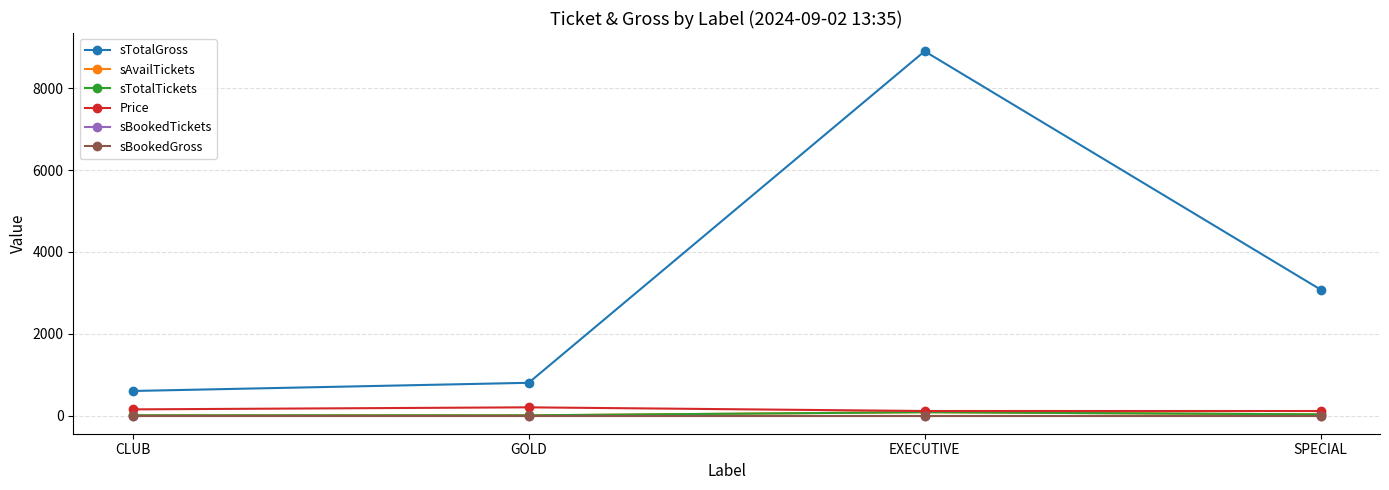

List the series in order of their peak value, lowest first.

sBookedTickets, sBookedGross, sAvailTickets, sTotalTickets, Price, sTotalGross